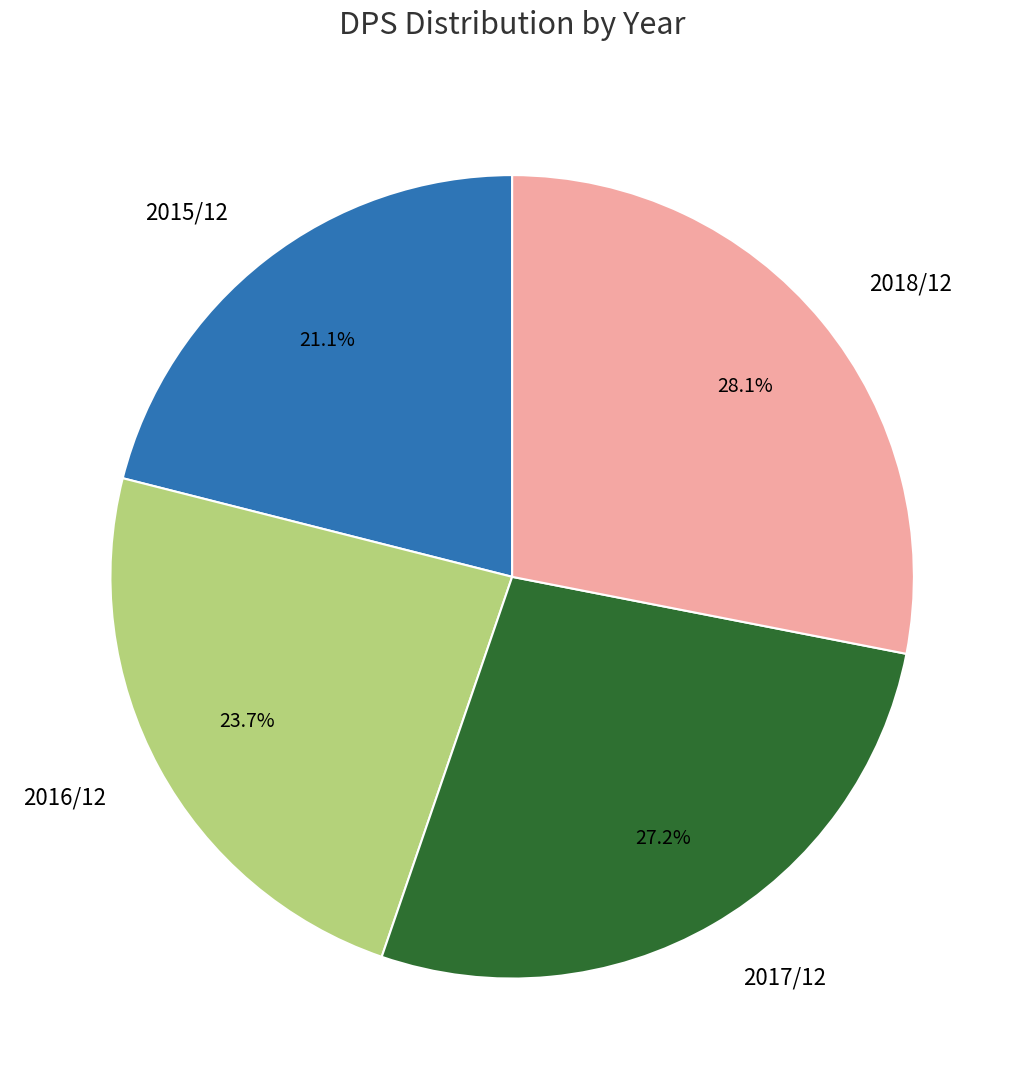

What is the smallest slice in the pie chart?

2015/12